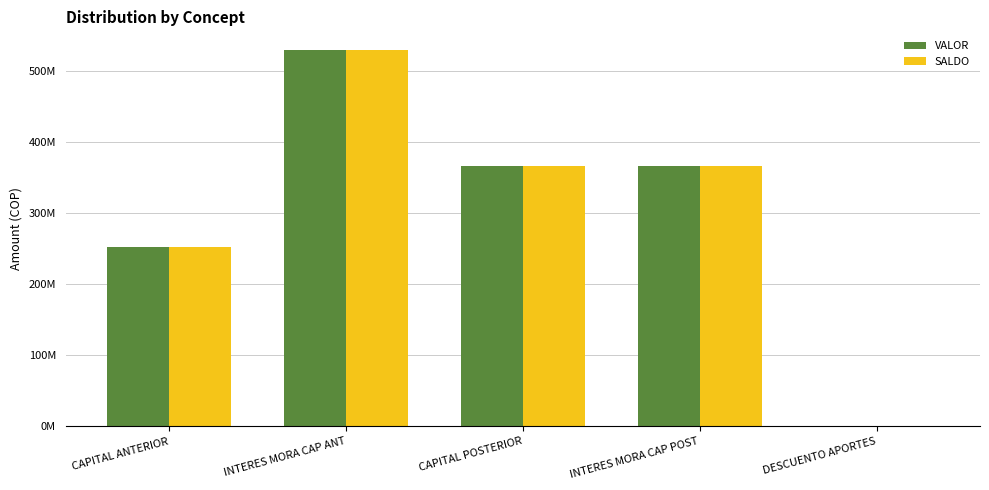

Is it true that SALDO equals 147787282.6 at CAPITAL ANTERIOR?

False